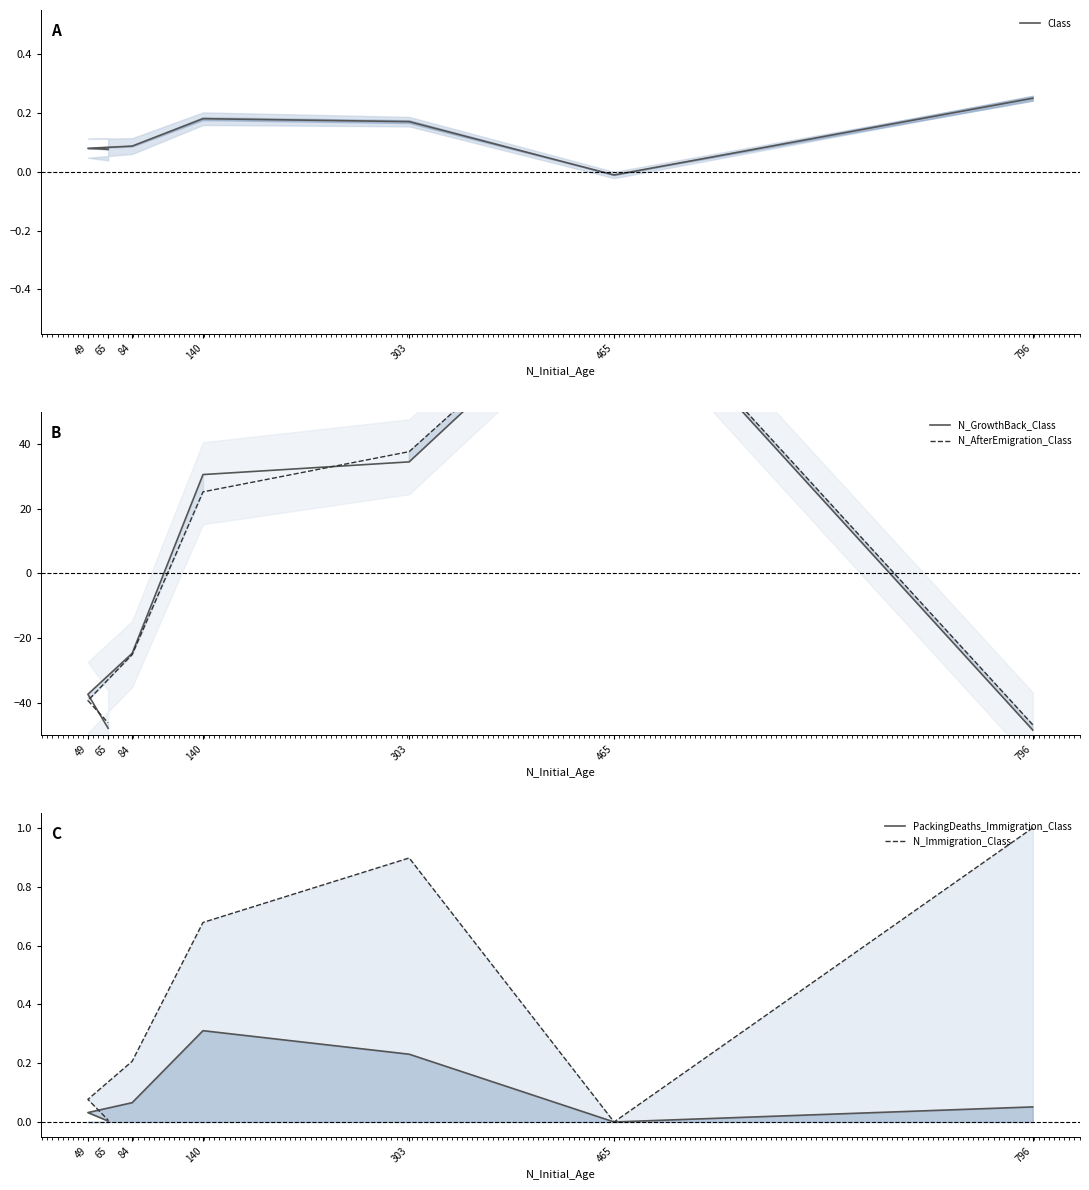

Which series ends up on top after the final intersection of N_AfterEmigration_Class and PackingDeaths_Immigration_Class?

PackingDeaths_Immigration_Class